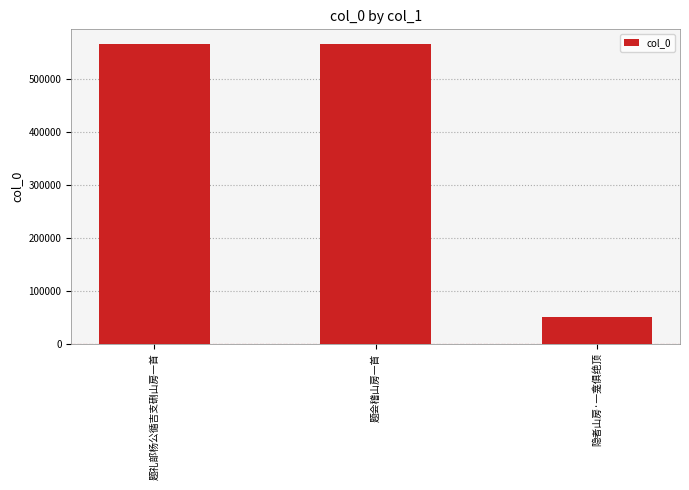

What value does the data have at 隐者山房·一龛俱绝顶, to the nearest 10?

49330